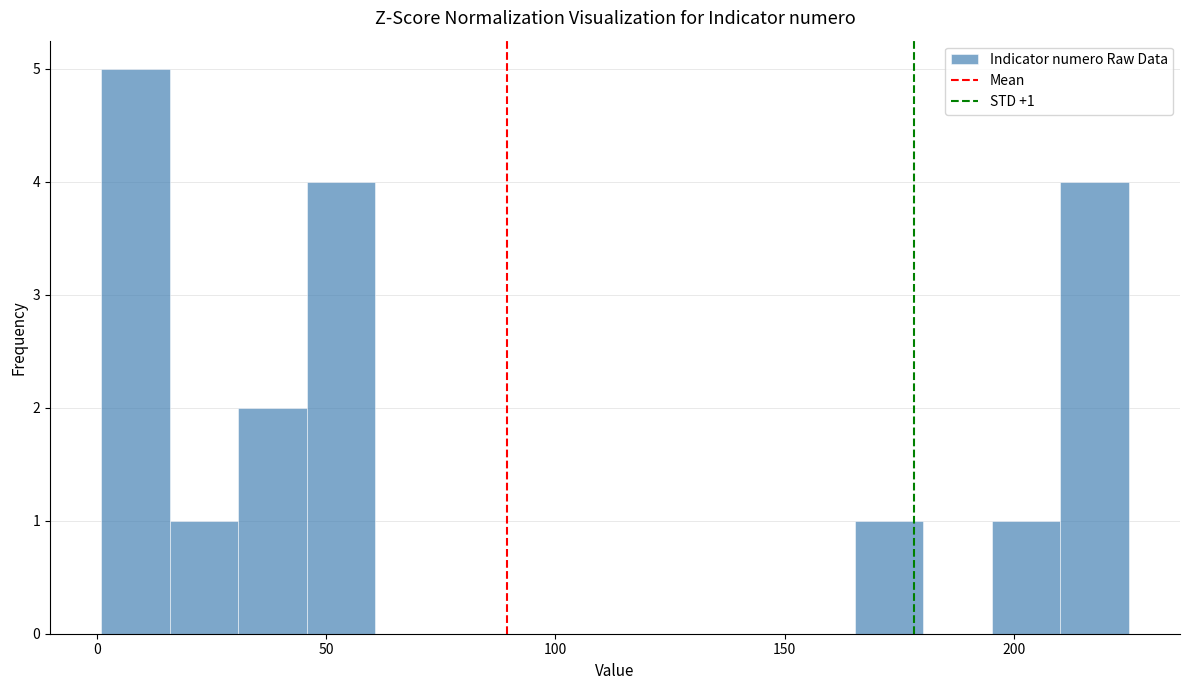

Around what value on the x-axis is the tallest bar? Give the approximate position of its centre, as read against the axis.

10